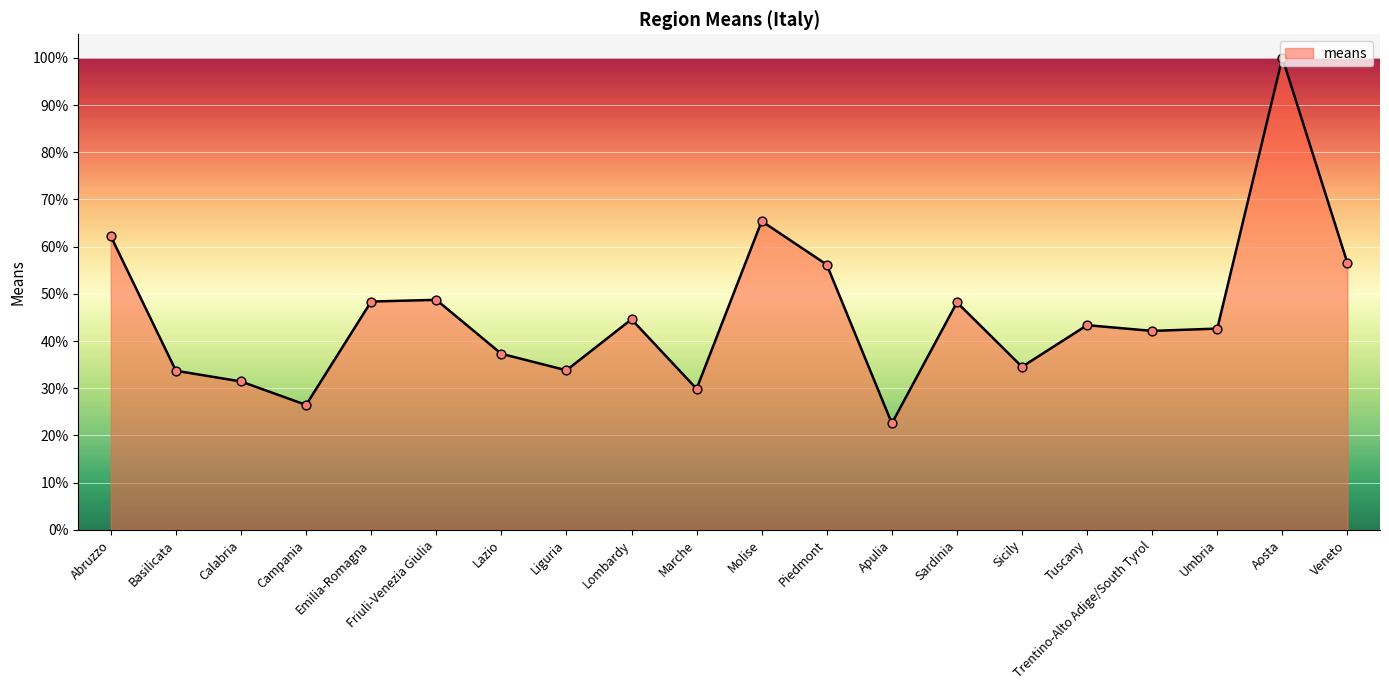

Between Piedmont and Friuli-Venezia Giulia, which is larger?

Piedmont